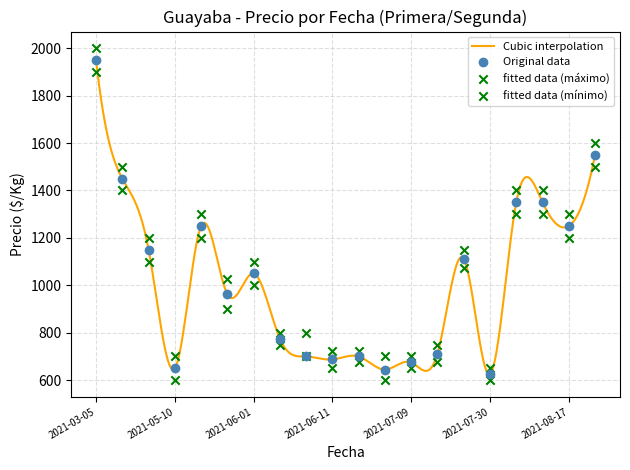

What is the total value across all series at 2021-08-17?

3750.0